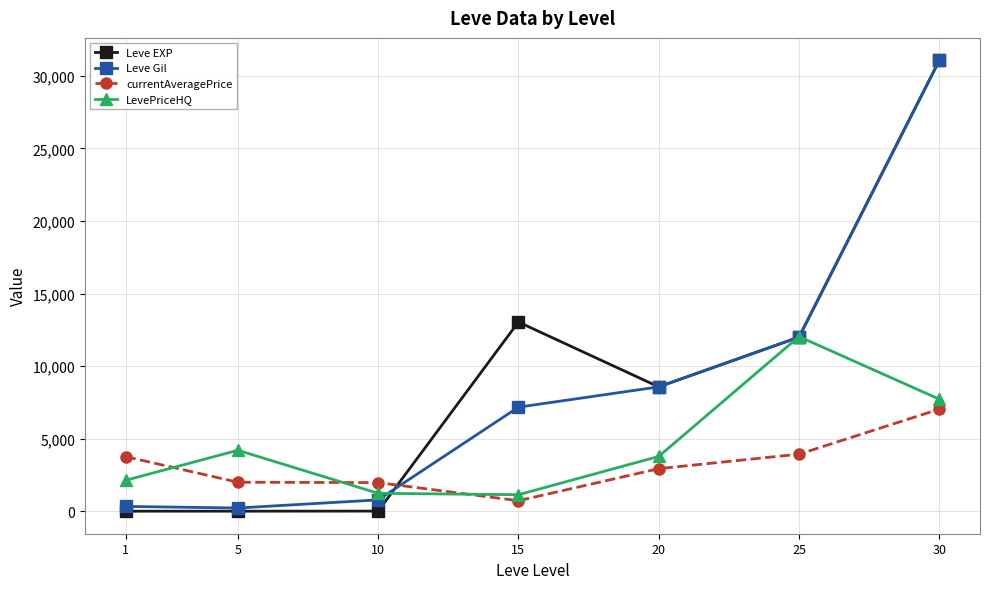

Which series has the widest spread of values?

Leve EXP